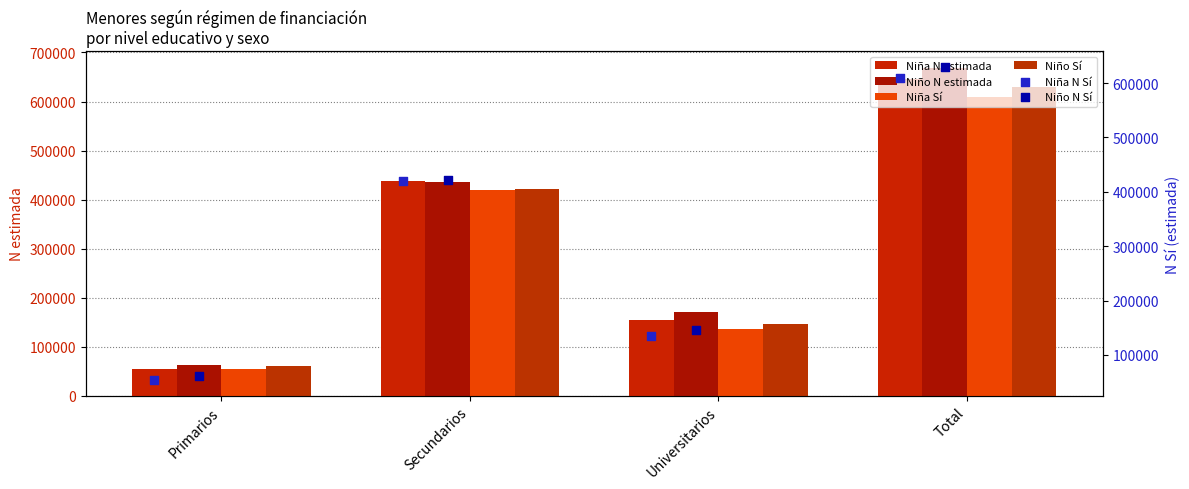

Which series has the largest Y range (max minus min)?

Niño N estimada